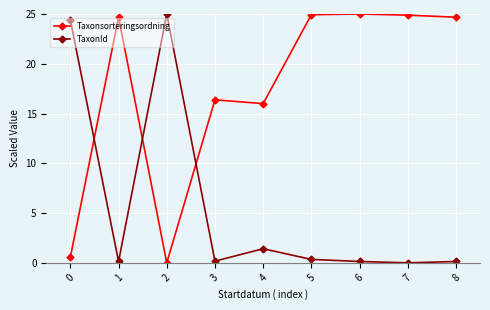

At which category does TaxonId reach its first local peak?

2